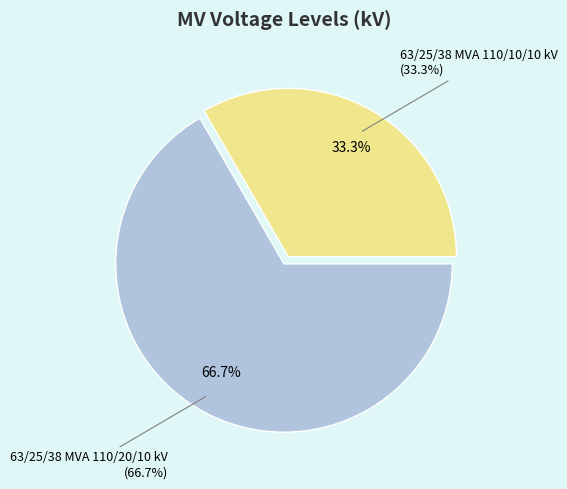

Count the number of slices in the pie.

2